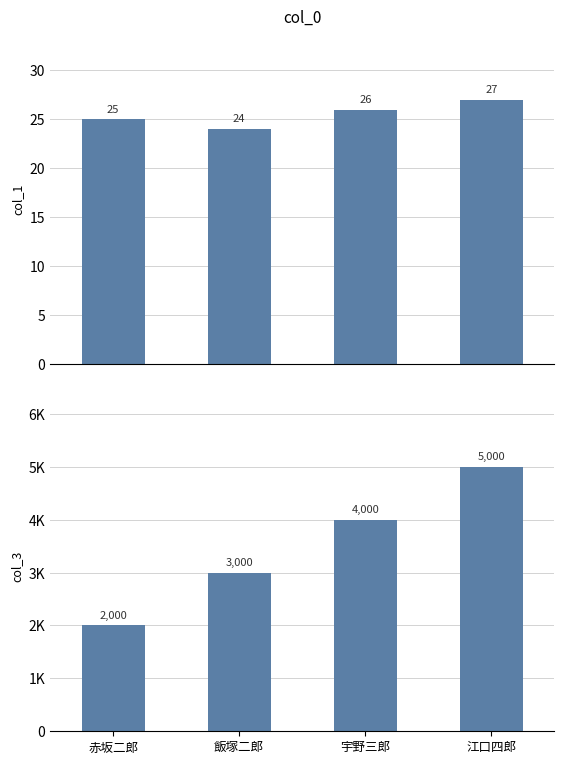

What is the lowest value of the col_1 series?

24